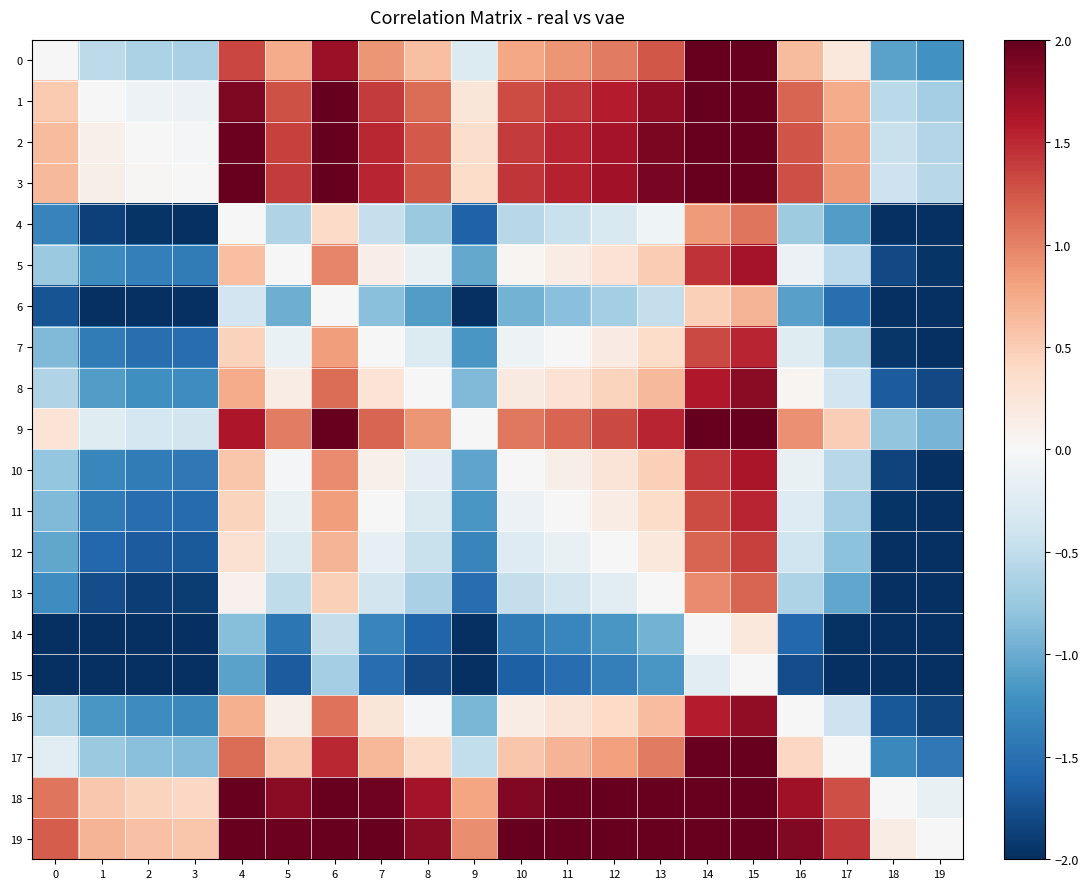

Between 14 and 5, which is larger?

14